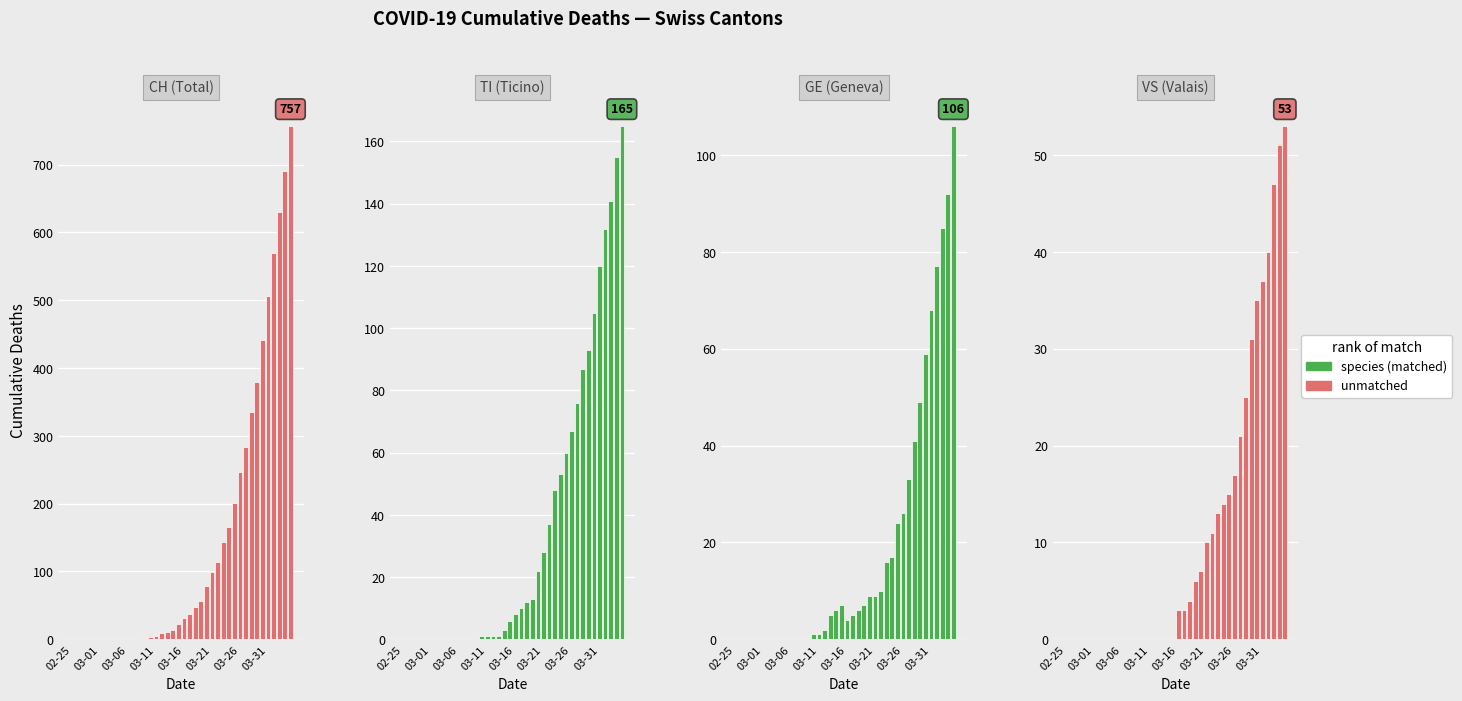

List the series in order of their peak value, highest first.

CH, TI, GE, VS